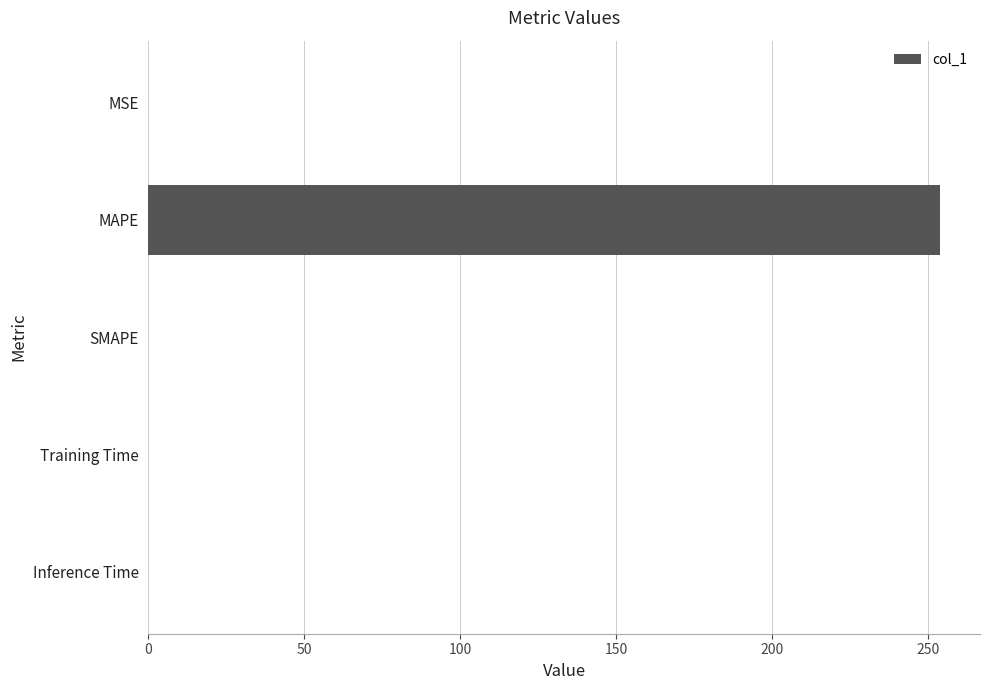

How many data points are above 0?

4